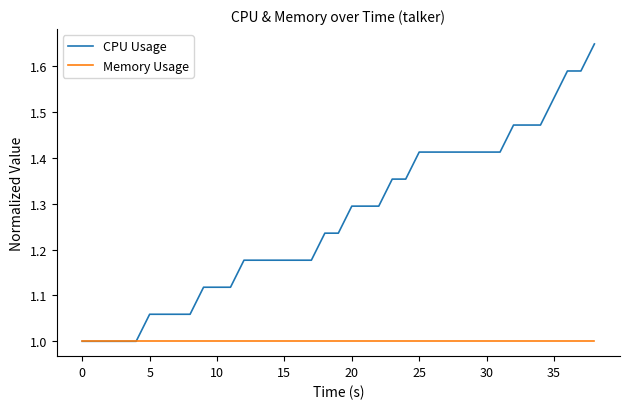

Is the value of Memory Usage at 20 greater than the value of CPU Usage at 38?

No